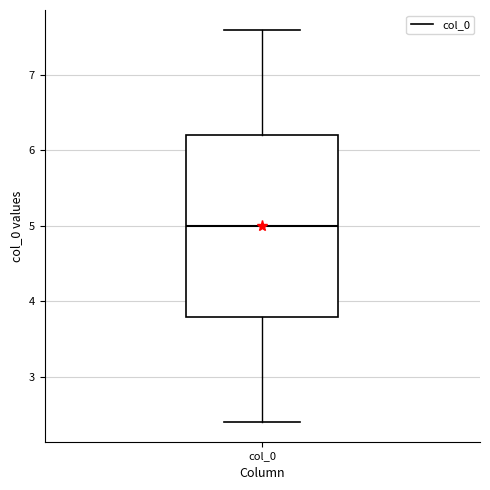

Where does the upper whisker of the box for col_0 end on the y-axis? The values are not printed on the chart, so give them approximately, as read against the axis.

7.6